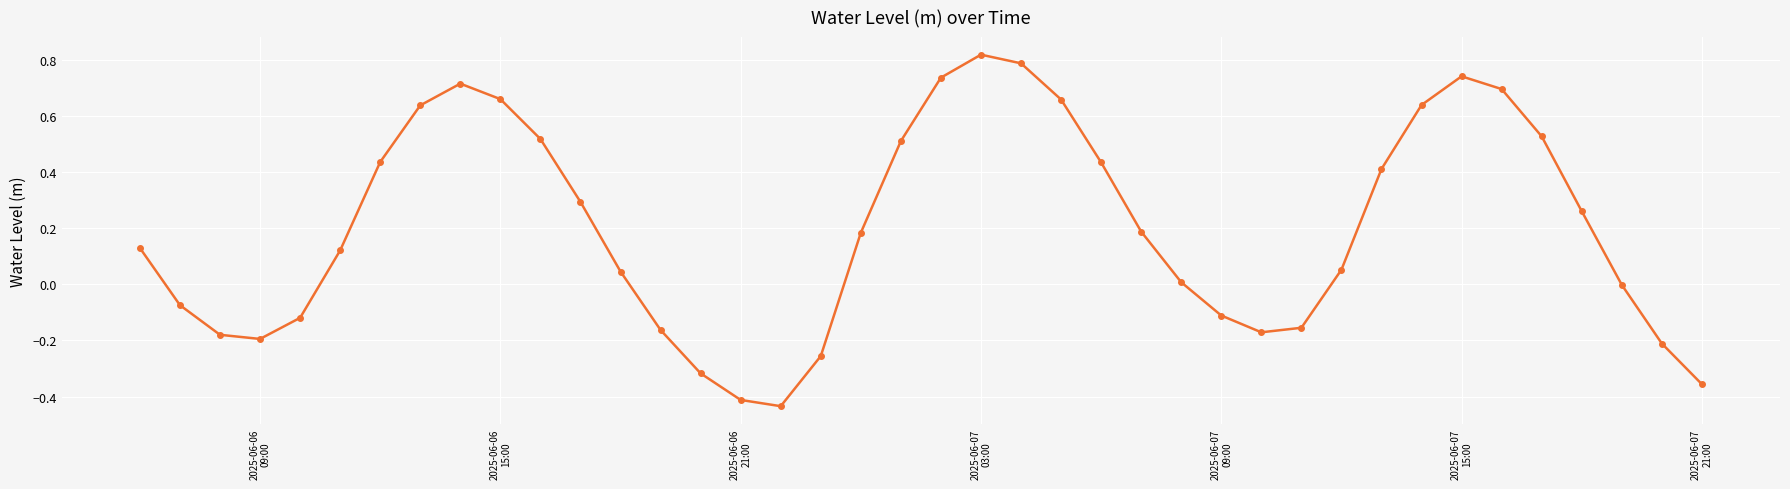

True or false: there are more than 2 points higher than both neighbors.

True